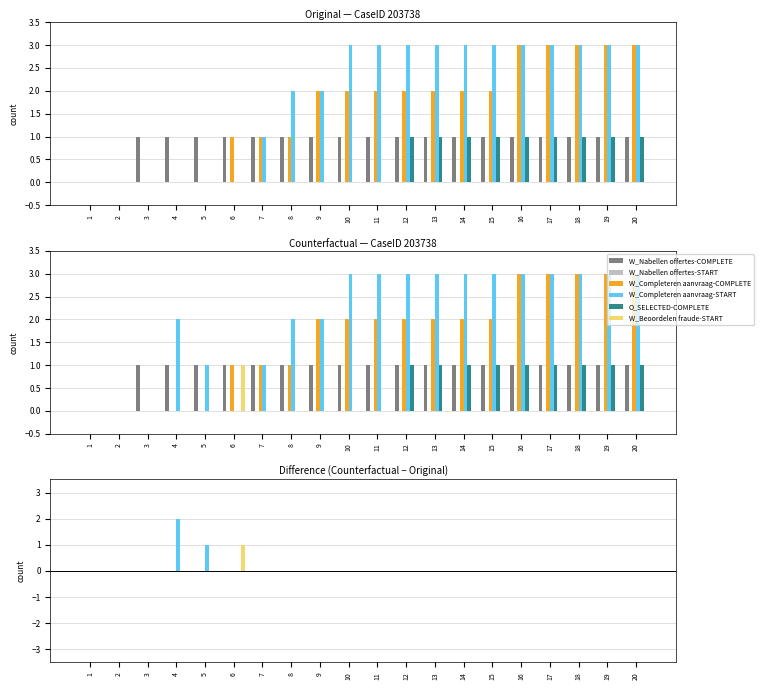

True or false: W_Nabellen offertes-START has a value of 0 at 18.

True